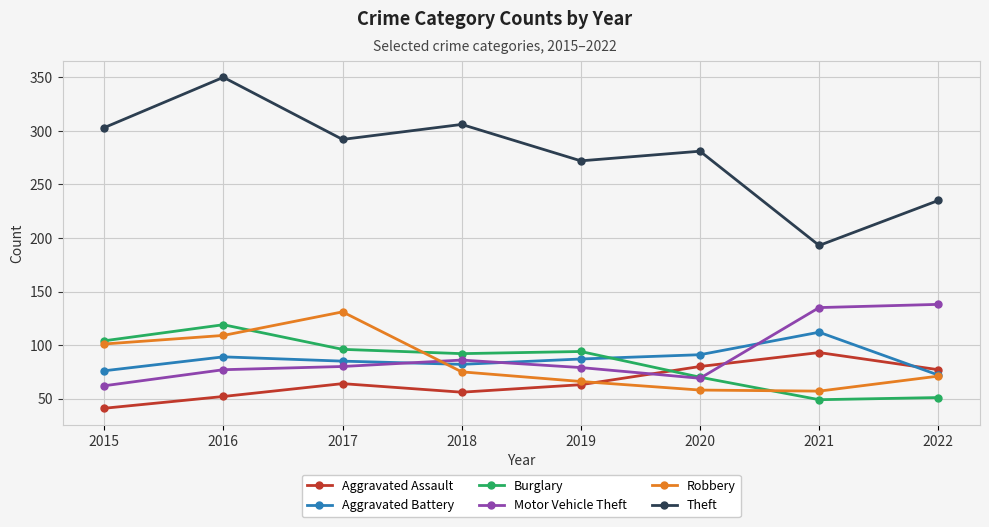

The value of Aggravated Assault at 2016 is 52. True or false?

True